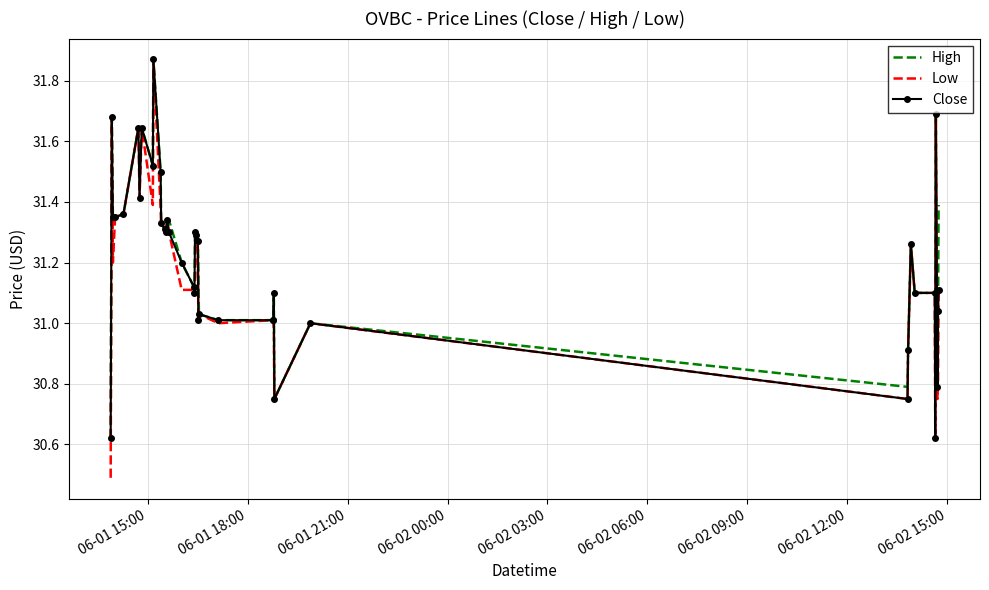

What is the minimum value for Low?

30.5